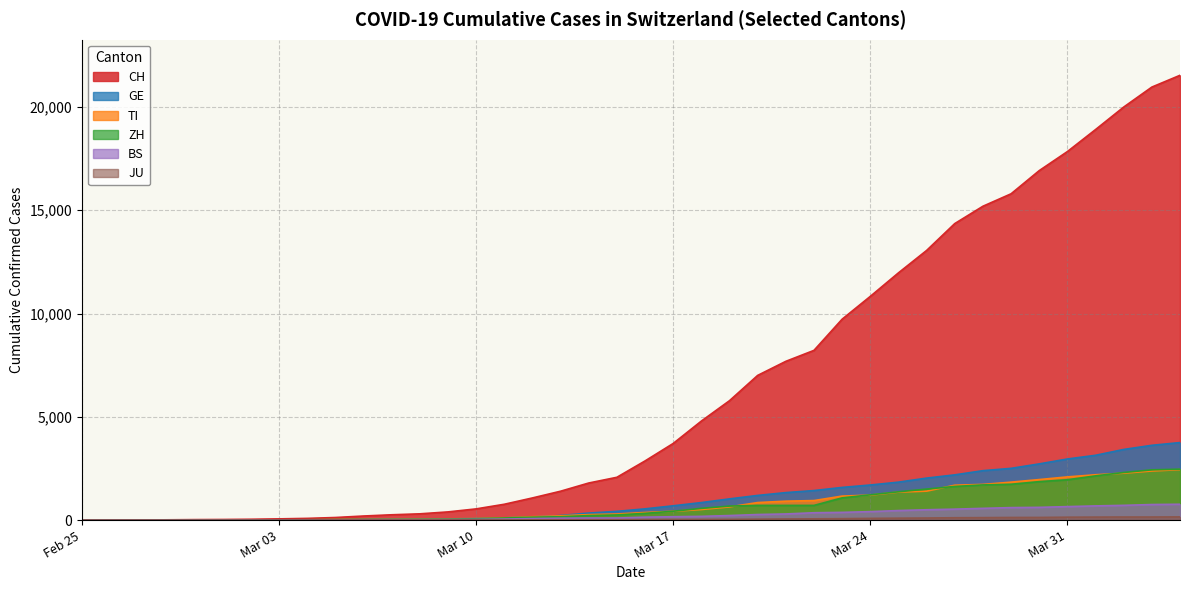

How many lines are shown in the chart?

6